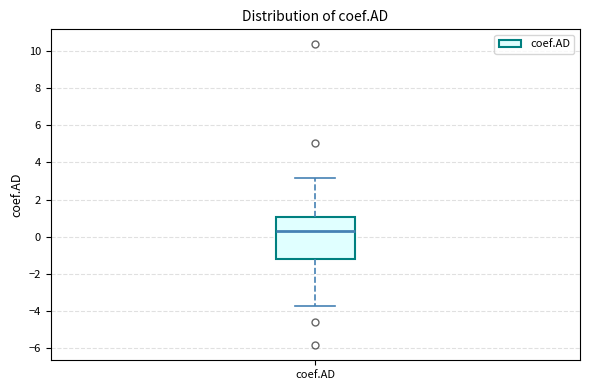

Read this box plot against the y-axis: the position of the median line, the range covered by the box, and the ends of both whiskers. The values are not printed on the chart, so give them approximately, as read against the axis.

median 0.4, box -1.2 to 1.0, whiskers -3.8 to 3.2